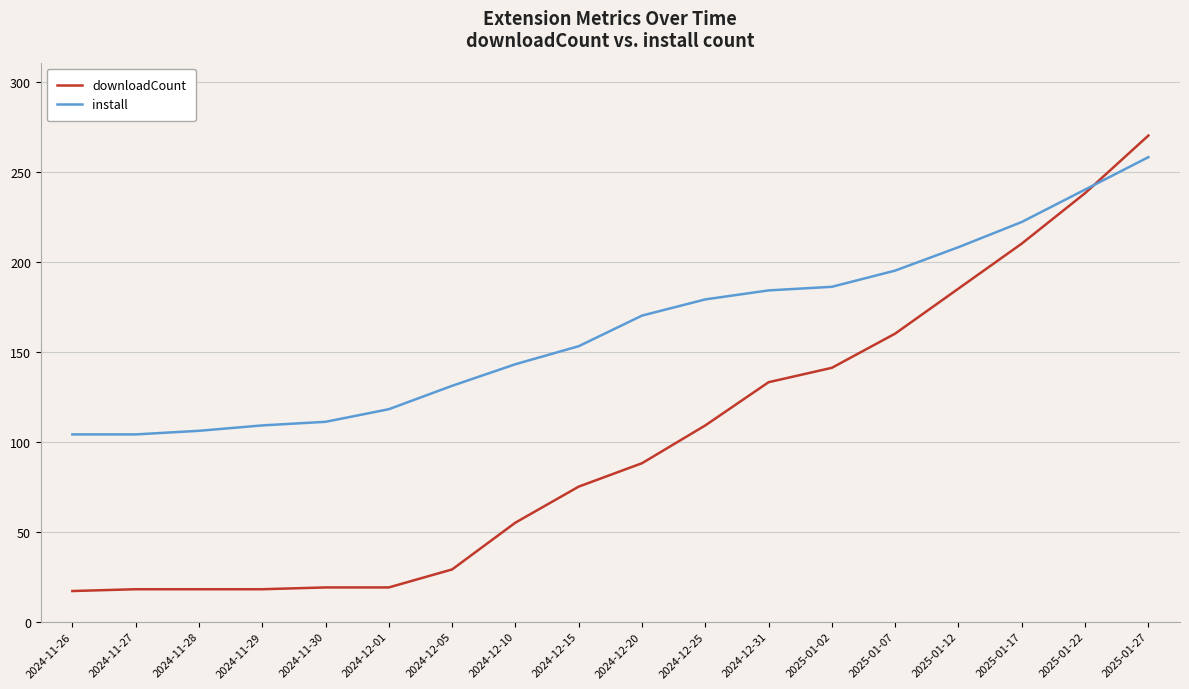

What is the sum of all install values?

2921